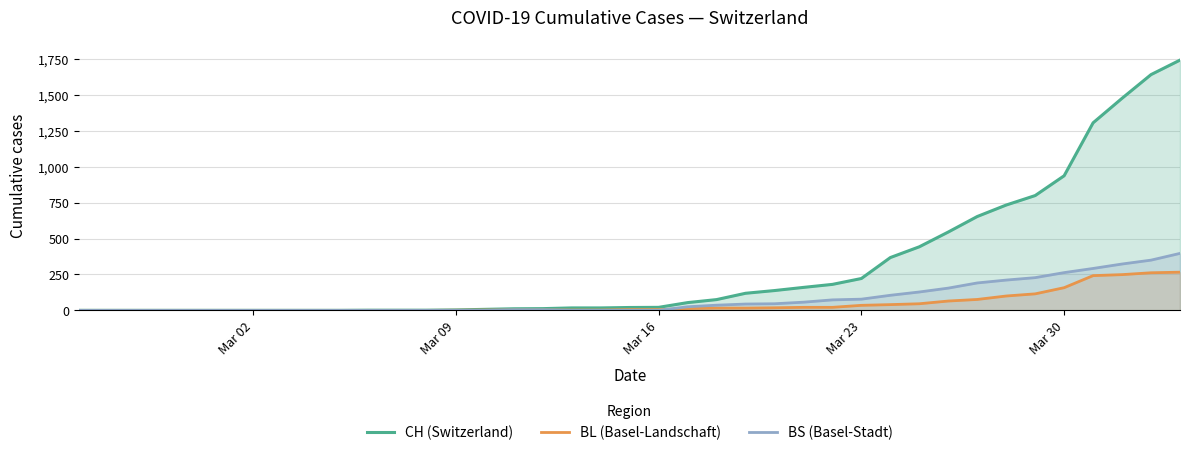

How many lines are shown in the chart?

3